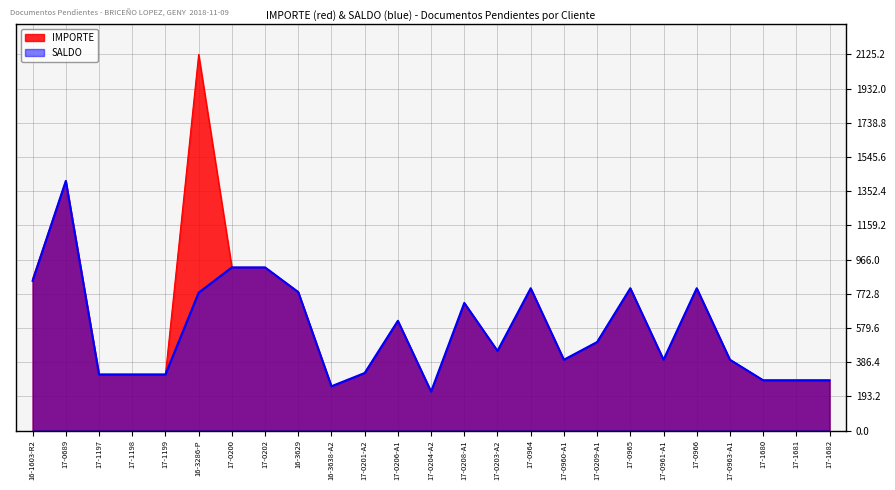

Does the chart have visible grid lines?

Yes